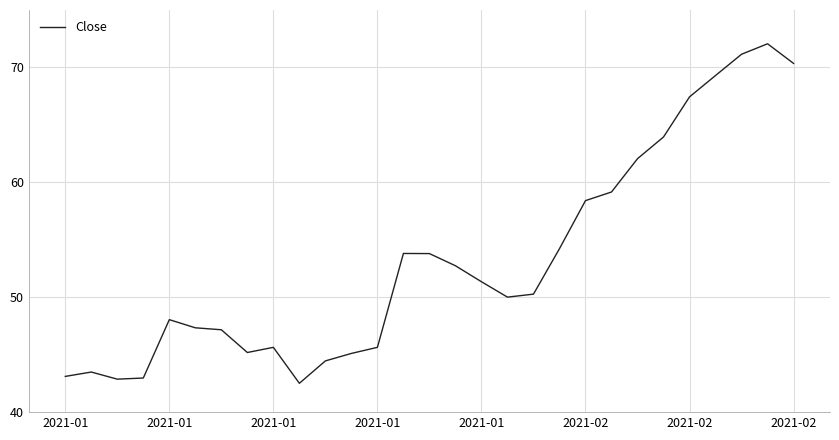

What is the minimum value shown in the chart?

42.5